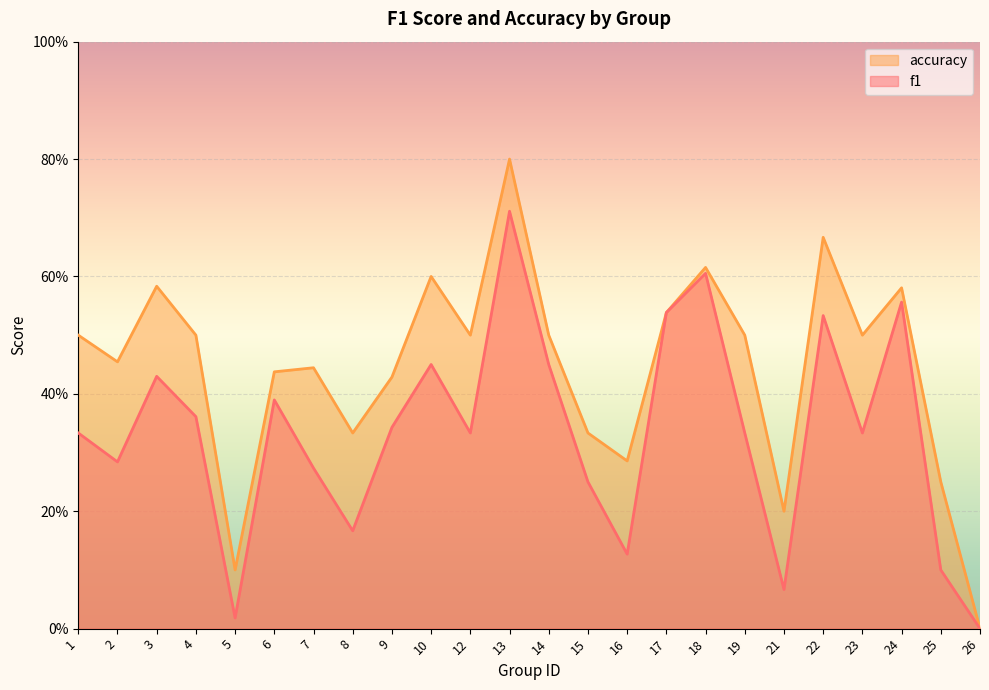

What is the maximum value for accuracy?

0.8